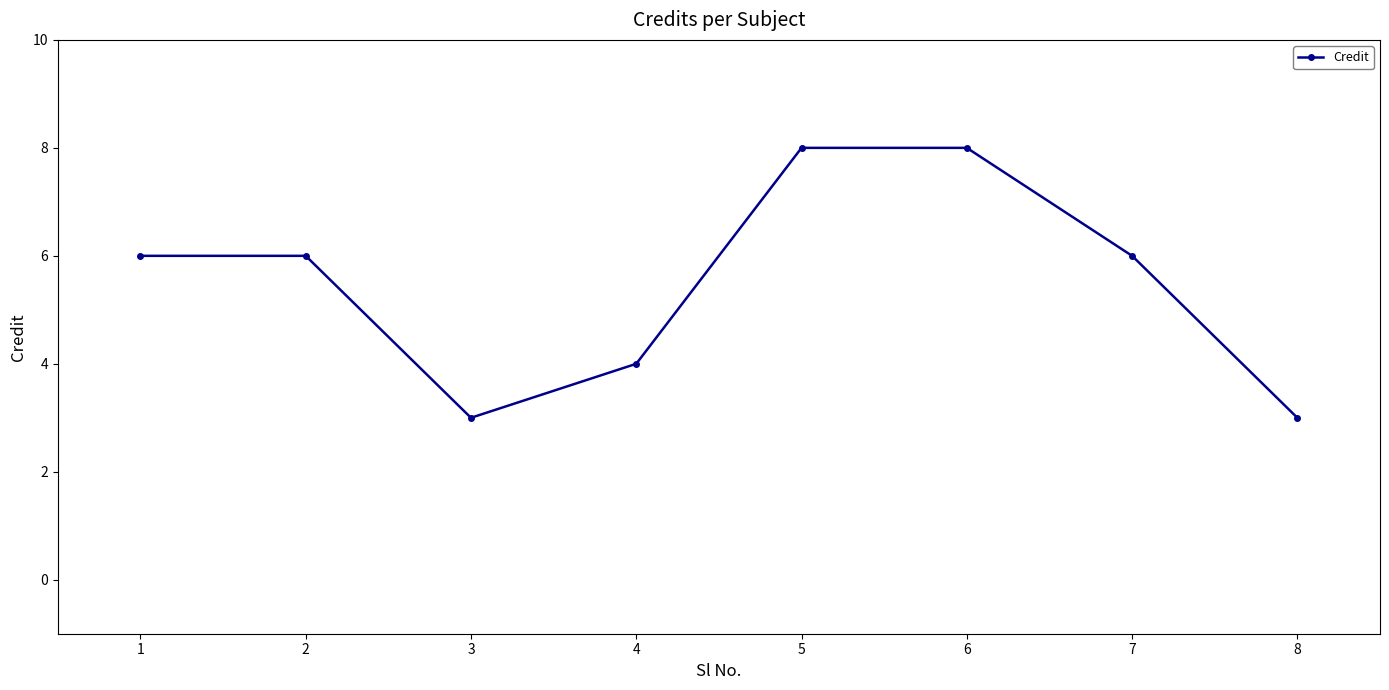

What is the value of the 2nd point from the left?

6